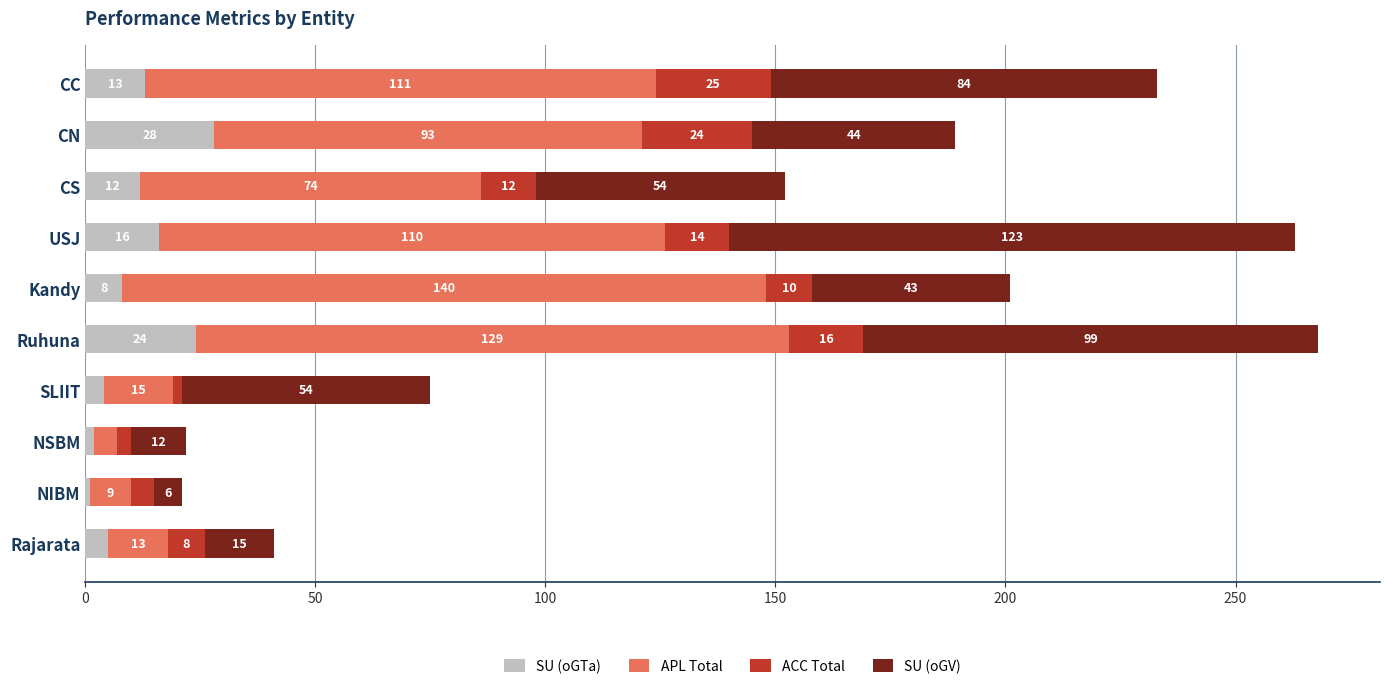

Which category has the lowest value in the SU (oGTa) series?

NIBM